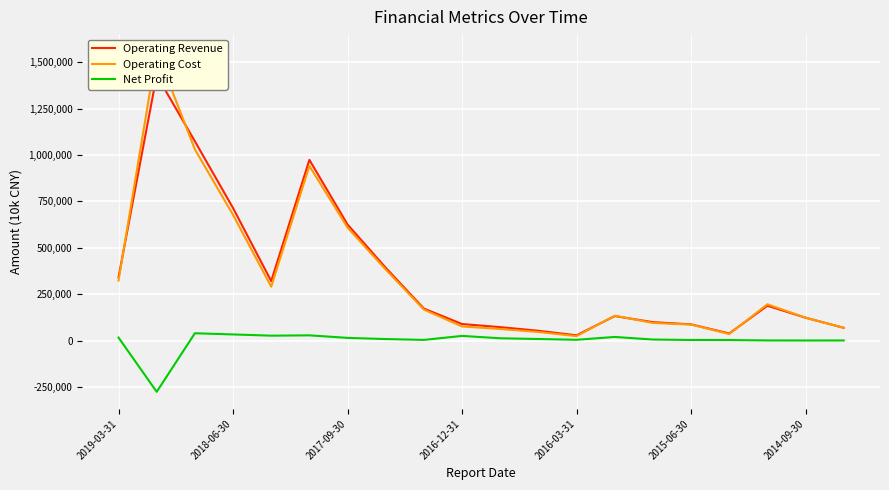

What is the difference between the highest and lowest values at 2016-12-31?

63969